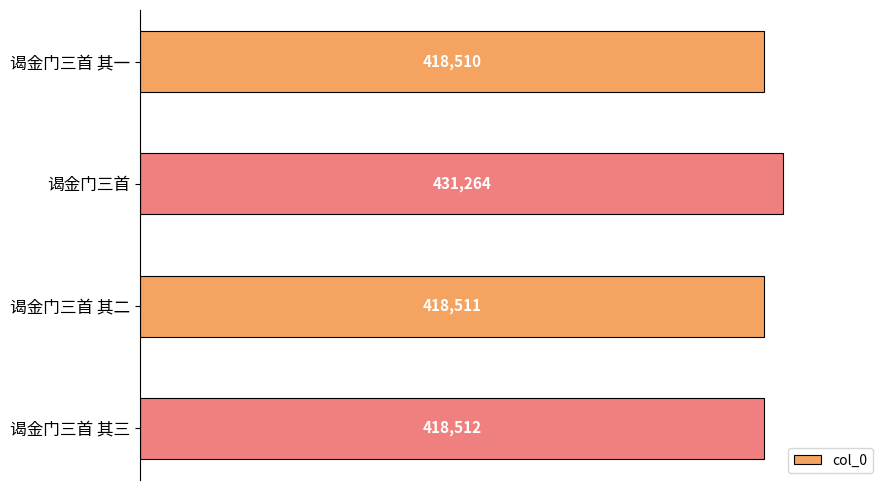

What position from the top is 谒金门三首 其三?

4